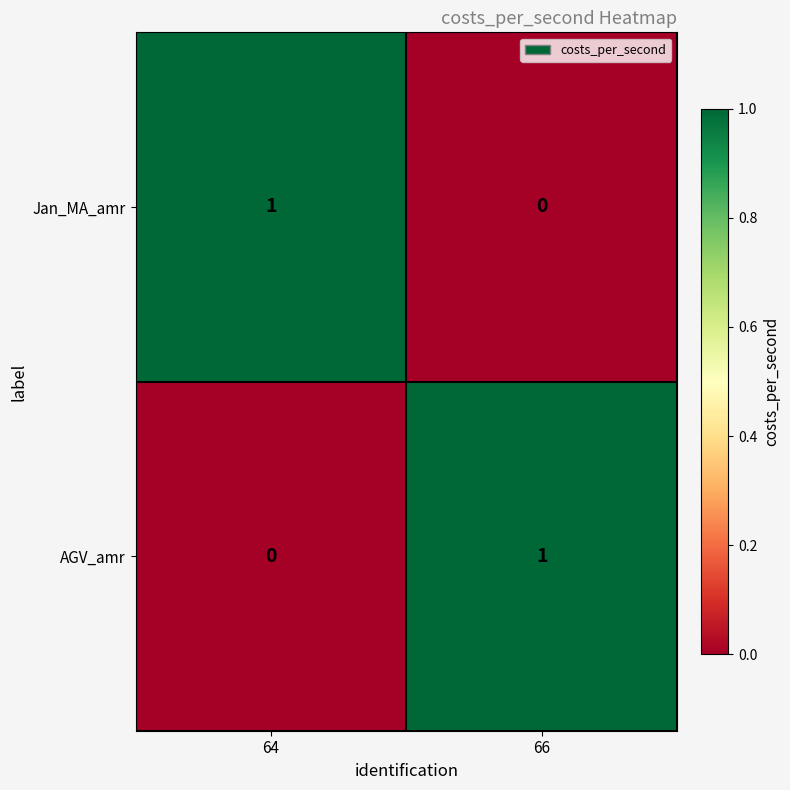

Where is AGV_amr nearest to the value 0?

64